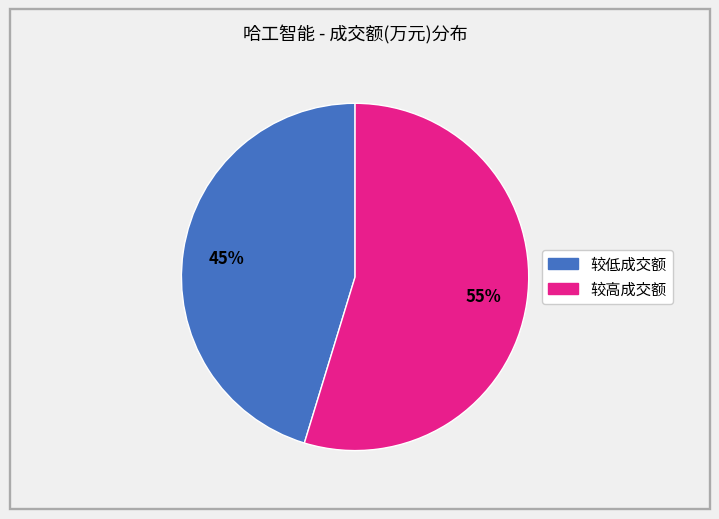

Is there a majority slice in this chart?

Yes